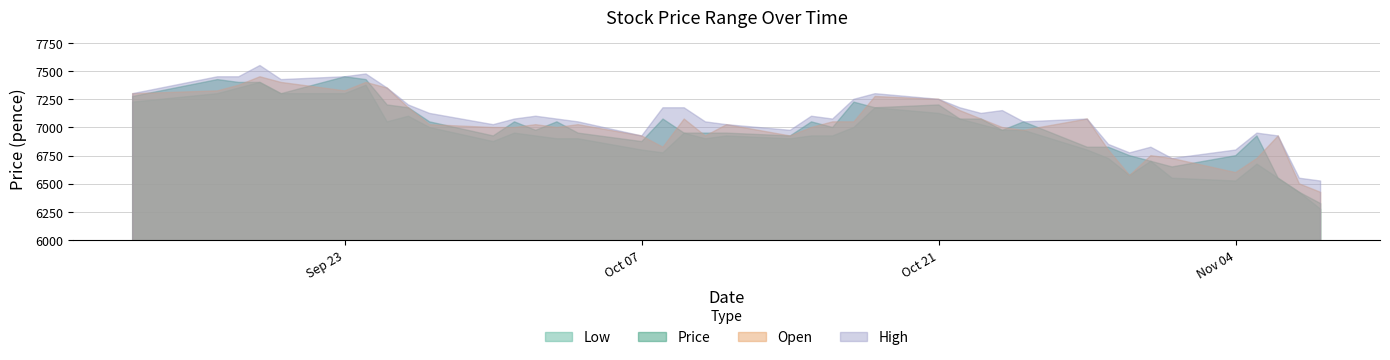

Reading right to left, list all the values displayed in this chart.

Low: 39=7225	38=7300	37=7350	36=7400	35=7300	34=7300	33=7375	32=7050	31=7100	30=7000	29=6875	28=6950	27=6925	26=6900	25=6900	24=6800	23=6775	22=6950	21=6900	20=6925	19=6900	18=6925	17=6925	16=7000	15=7175	14=7125	13=7075	12=7025	11=6975	10=6975	9=6800	8=6725	7=6575	6=6700	5=6550	4=6525	3=6675	2=6550	1=6425	0=6275
Price: 39=7275	38=7425	37=7400	36=7400	35=7300	34=7450	33=7425	32=7200	31=7175	30=7050	29=6925	28=7050	27=6975	26=7050	25=6950	24=6875	23=7075	22=6950	21=6950	20=6950	19=6925	18=7050	17=7000	16=7225	15=7175	14=7200	13=7075	12=7075	11=6975	10=7050	9=6825	8=6825	7=6750	6=6700	5=6650	4=6750	3=6925	2=6550	1=6425	0=6325
Open: 39=7300	38=7325	37=7375	36=7450	35=7400	34=7325	33=7400	32=7350	31=7175	30=7025	29=7000	28=7000	27=7025	26=7000	25=7025	24=6925	23=6825	22=7075	21=6925	20=7025	19=6925	18=7000	17=7050	16=7050	15=7275	14=7250	13=7150	12=7075	11=7000	10=6975	9=7075	8=6800	7=6575	6=6750	5=6725	4=6600	3=6725	2=6925	1=6500	0=6425
High: 39=7300	38=7450	37=7450	36=7550	35=7425	34=7450	33=7475	32=7350	31=7200	30=7125	29=7025	28=7075	27=7100	26=7075	25=7050	24=6925	23=7175	22=7175	21=7050	20=7025	19=6975	18=7100	17=7075	16=7250	15=7300	14=7250	13=7175	12=7125	11=7150	10=7050	9=7075	8=6850	7=6775	6=6825	5=6725	4=6800	3=6950	2=6925	1=6550	0=6525